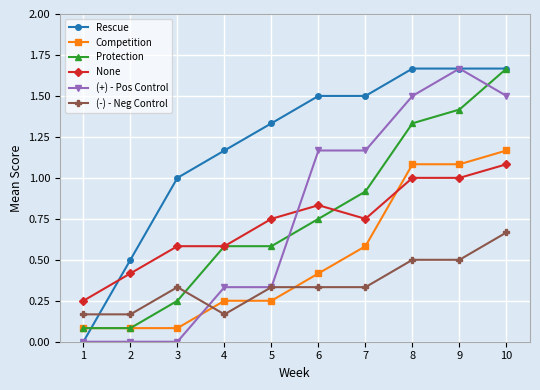

How many intersections are there between (+) - Pos Control and Competition?

1